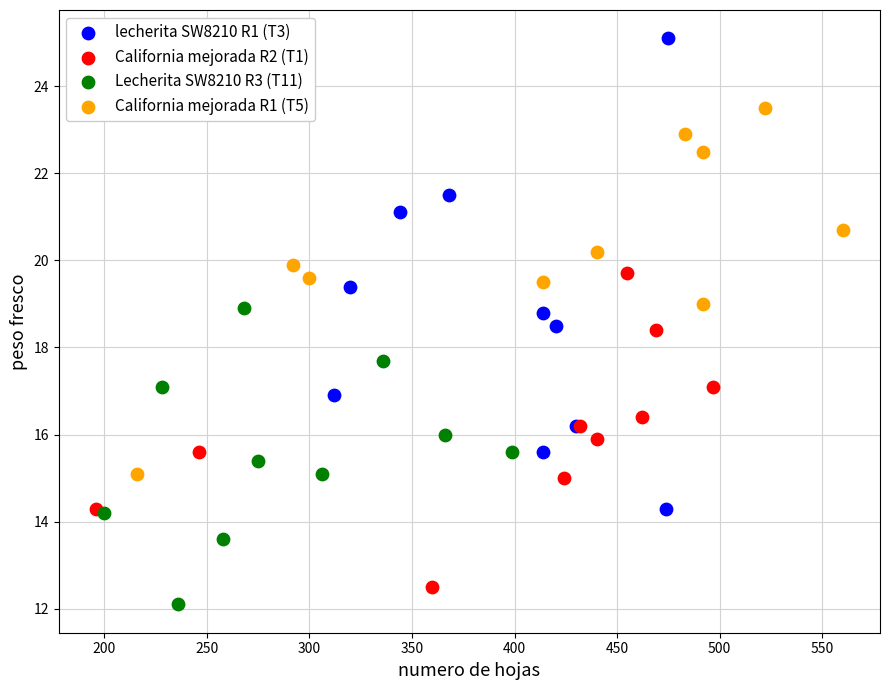

What are all the series names shown in the legend?

lecherita SW8210 R1 (T3), California mejorada R2 (T1), Lecherita SW8210 R3 (T11), California mejorada R1 (T5)